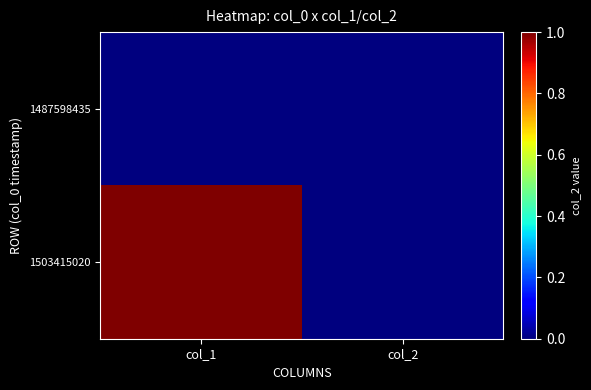

Which series has the largest range (max minus min)?

1503415020